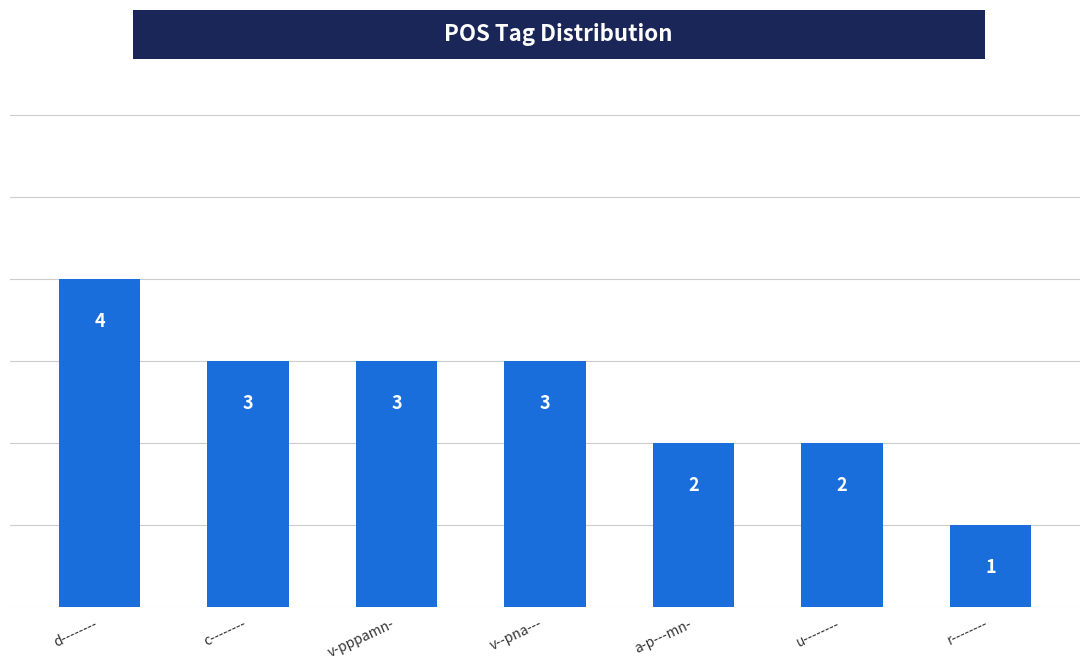

The value at u-------- is 3. True or false?

False